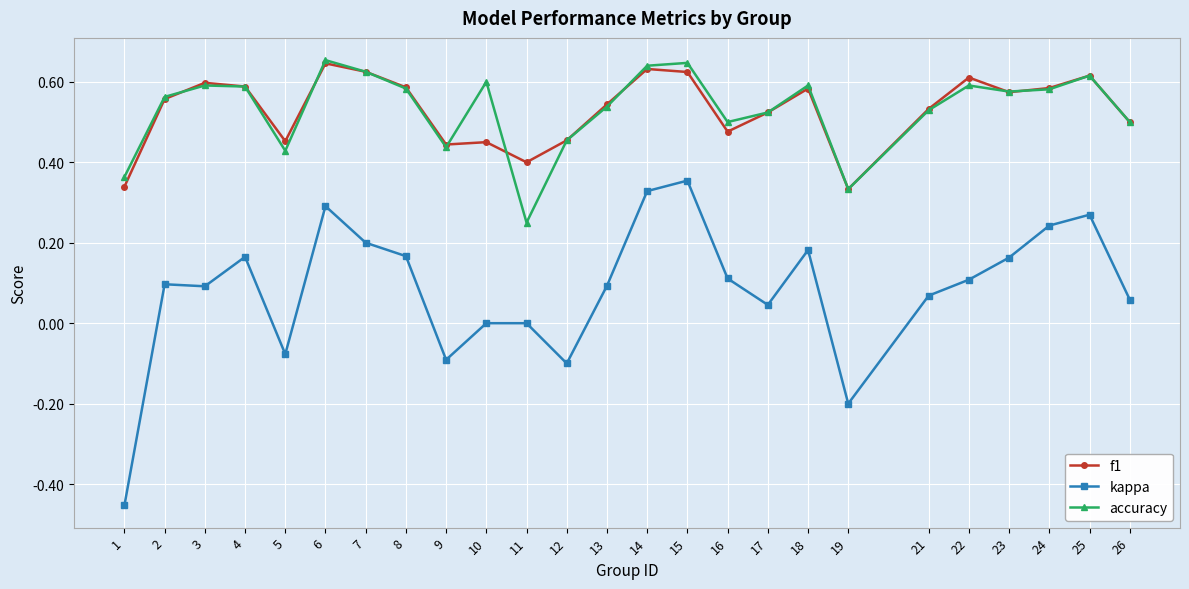

Which series has the largest range (max minus min)?

kappa